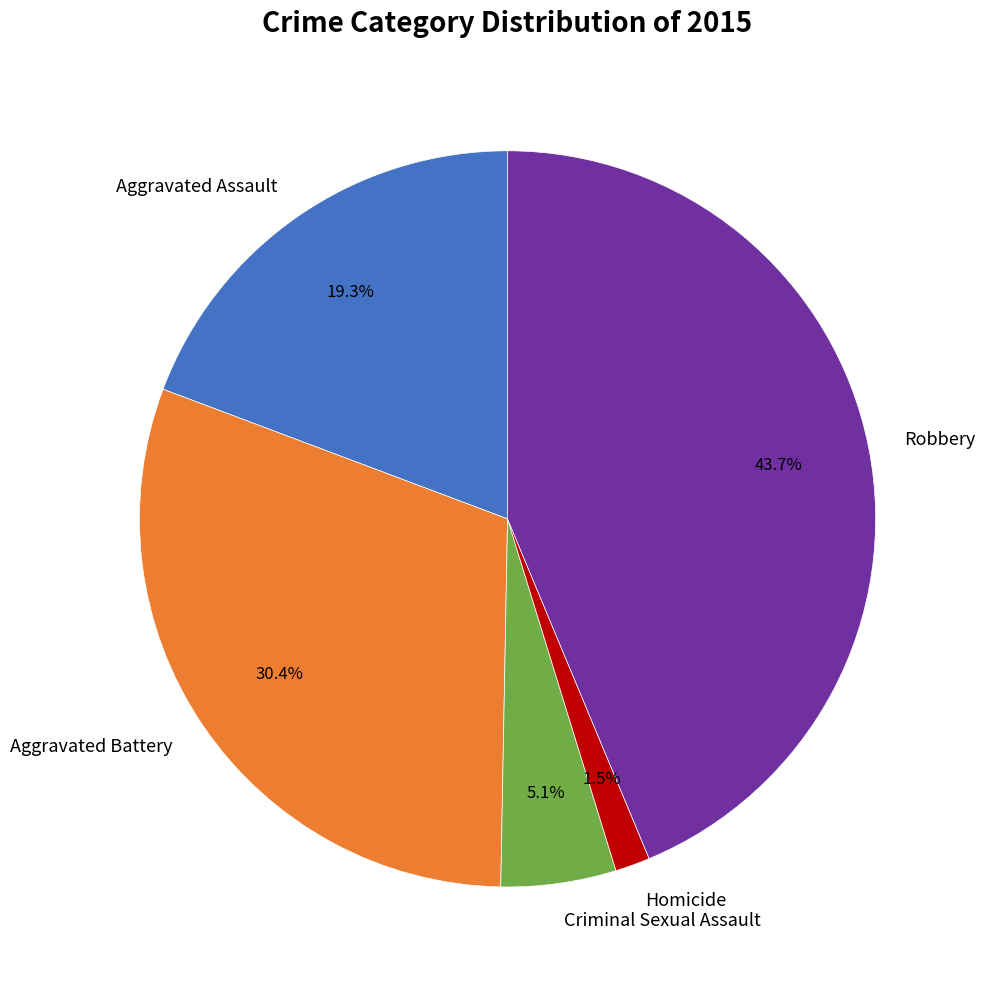

What is the largest slice in the pie chart?

Robbery